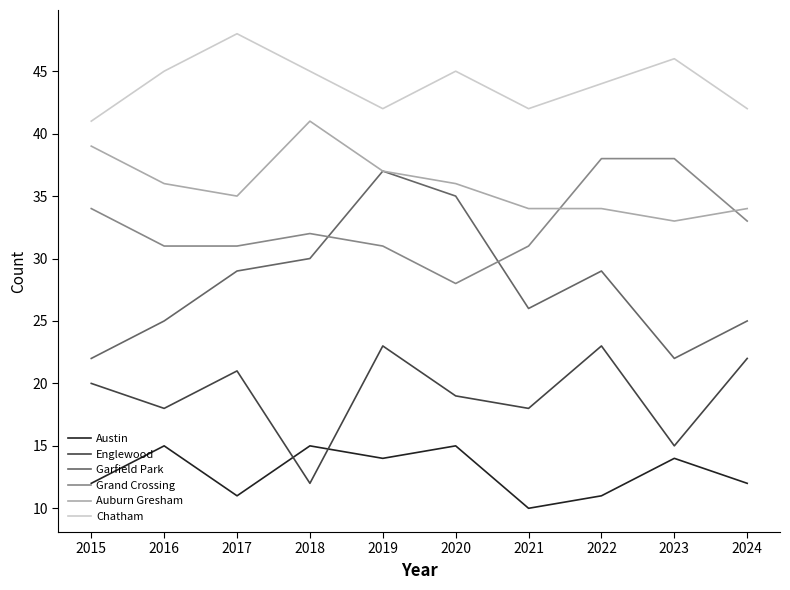

True or false: Grand Crossing has more than 0 interior local peaks.

True